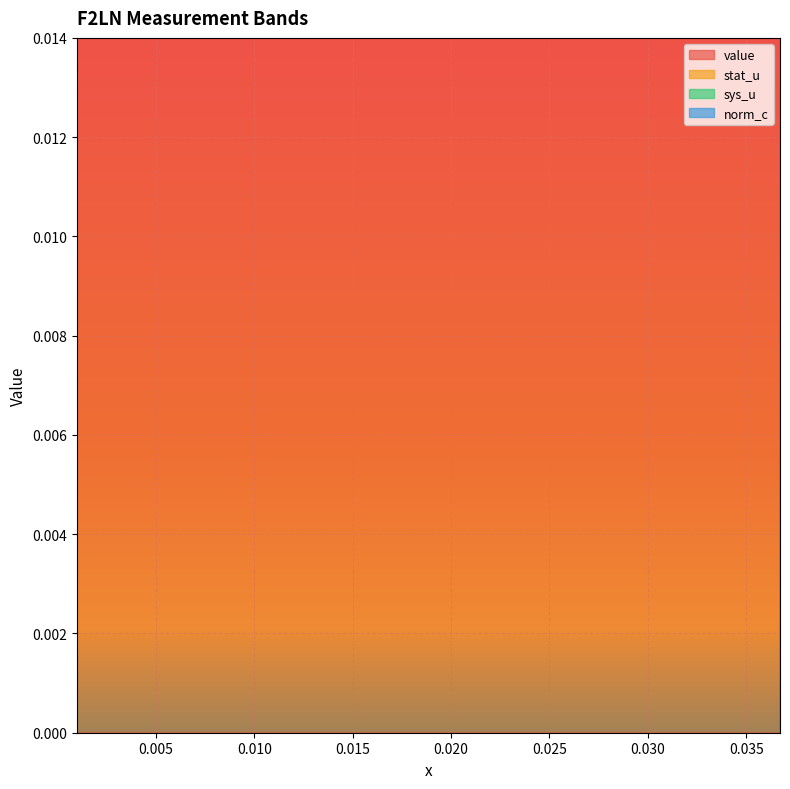

The value of norm_c at 0.025 is 0.0. True or false?

False